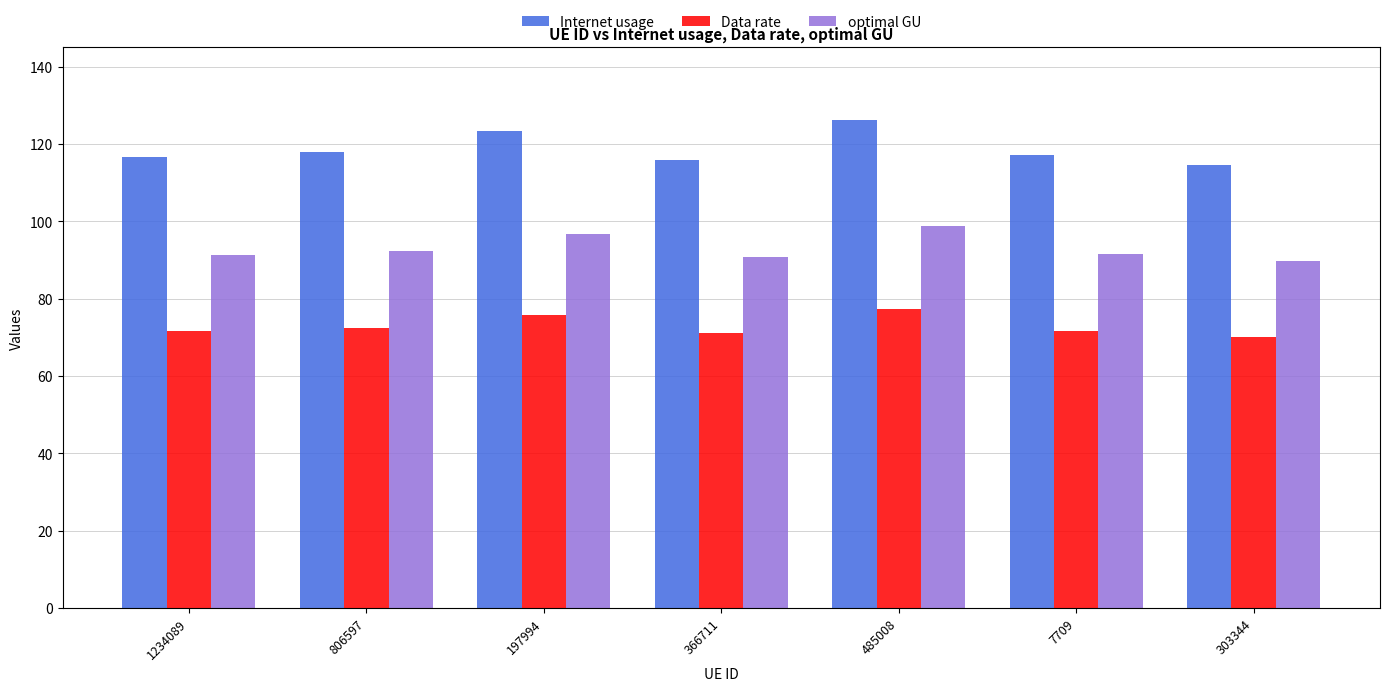

What position from the left is 1234089?

1